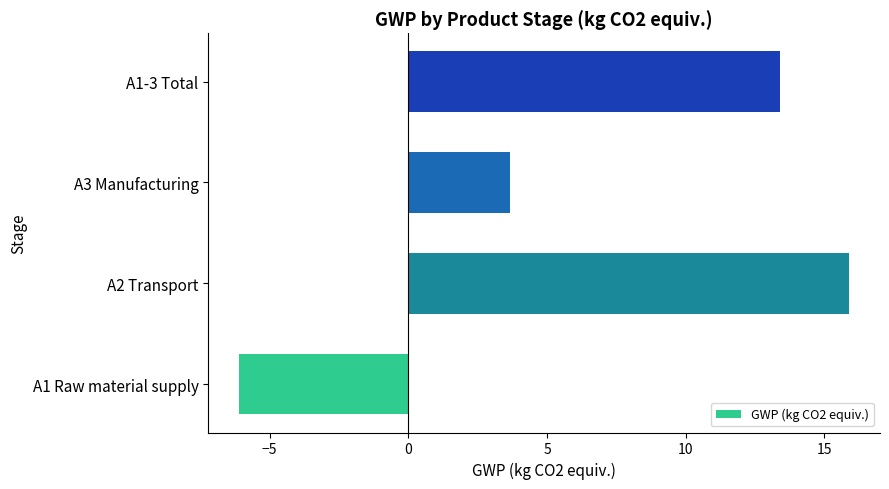

True or false: the data shows 13.4 at A1-3 Total.

True